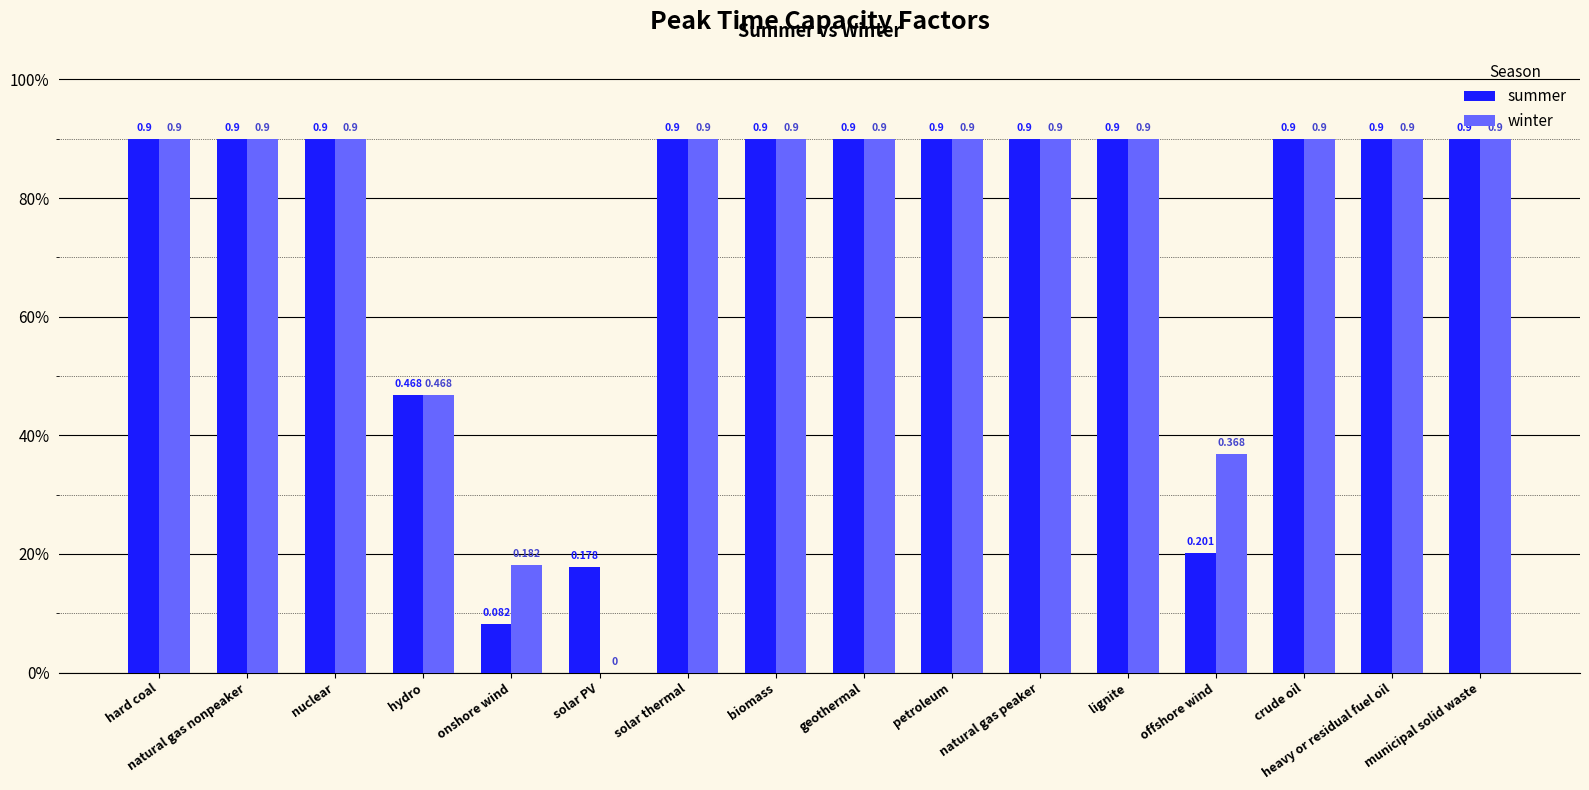

What is the difference between the maximum and minimum values in the winter series?

0.9